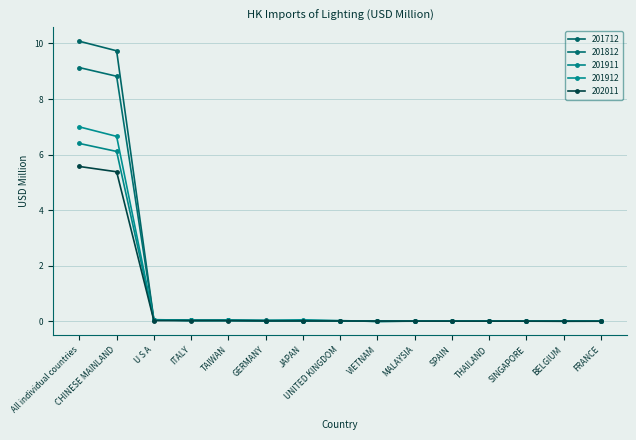

Is it true that 201712 equals 0.0 at GERMANY?

True